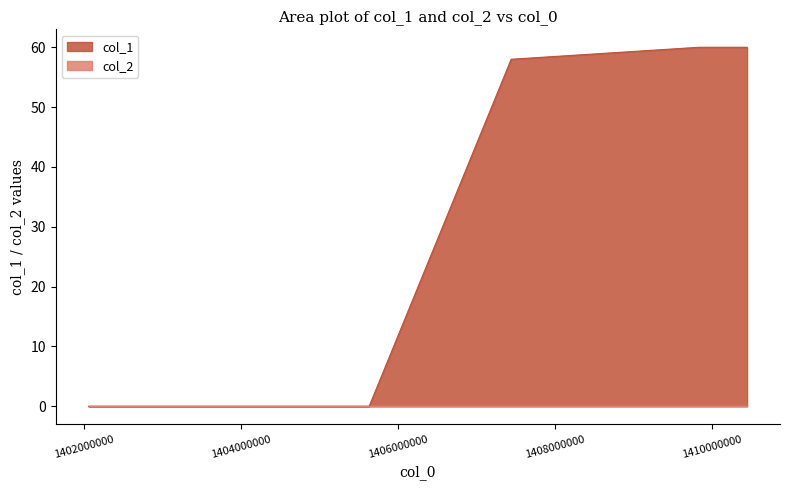

True or false: the data shows 0 at 1405633352.

True